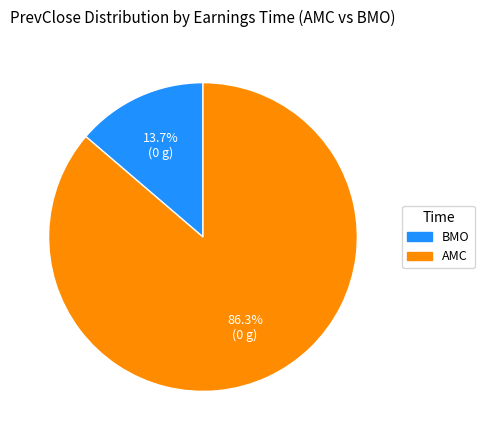

How many slices are in this pie chart?

2